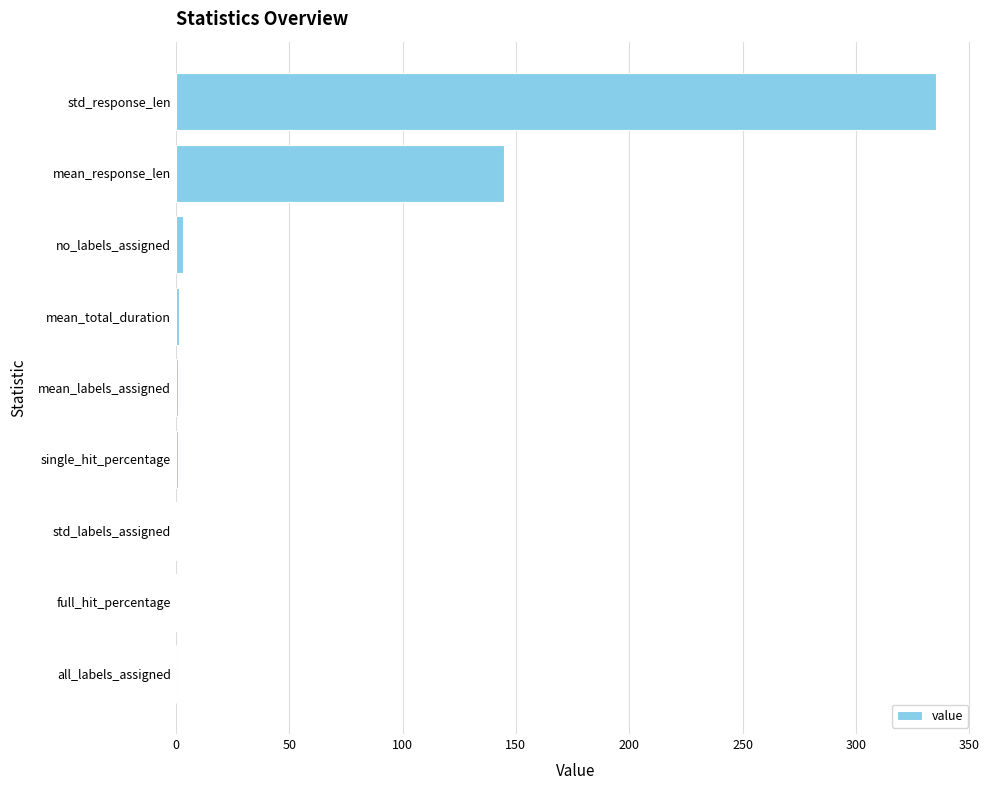

What is the sum of all values?

487.7